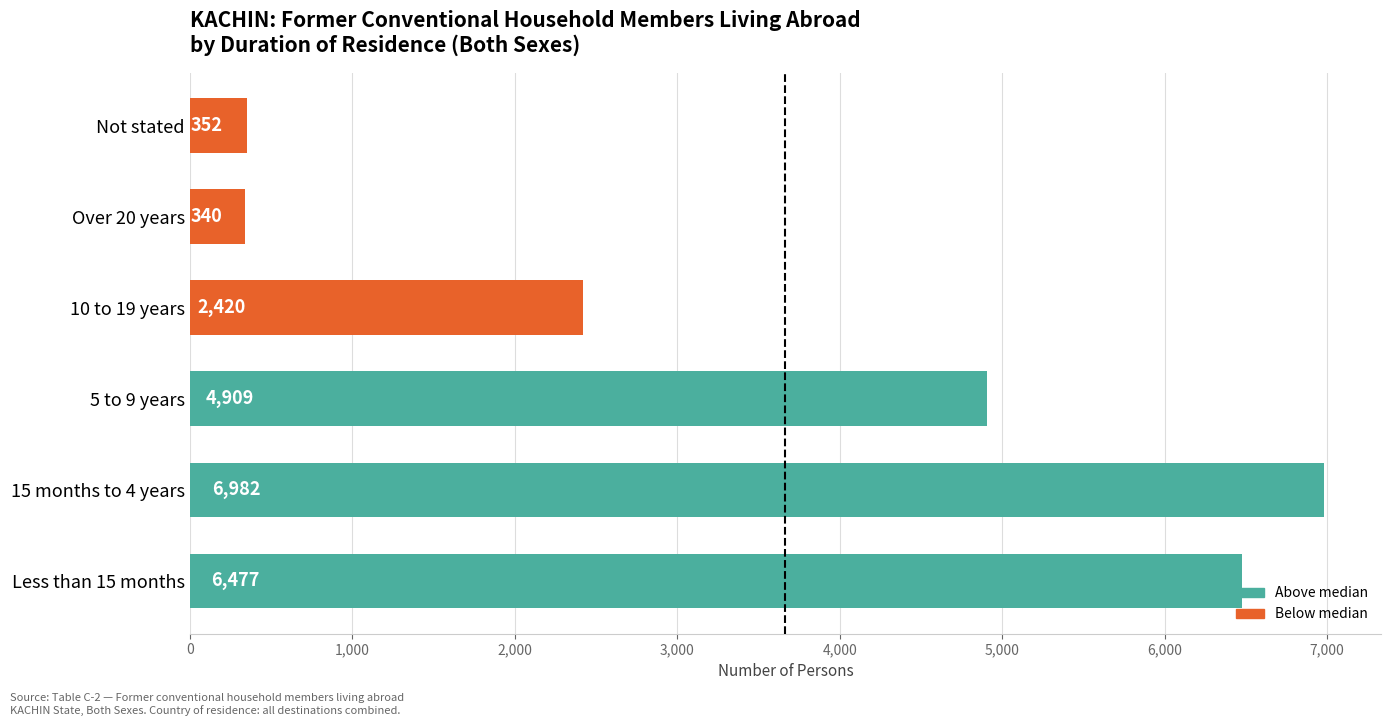

Rank the categories by value from highest to lowest.

15 months to 4 years, Less than 15 months, 5 to 9 years, 10 to 19 years, Not stated, Over 20 years